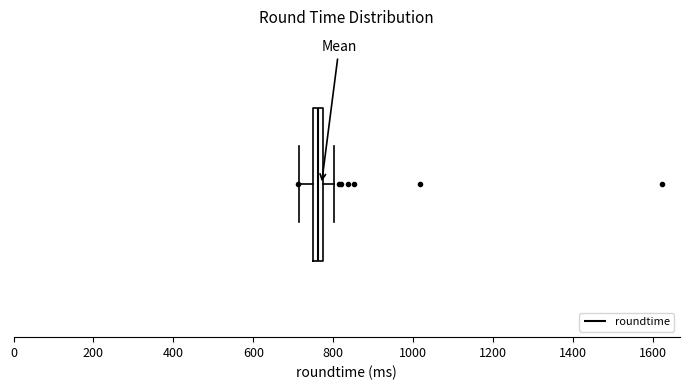

Where does the right whisker of the box end on the x-axis? The values are not printed on the chart, so give them approximately, as read against the axis.

800